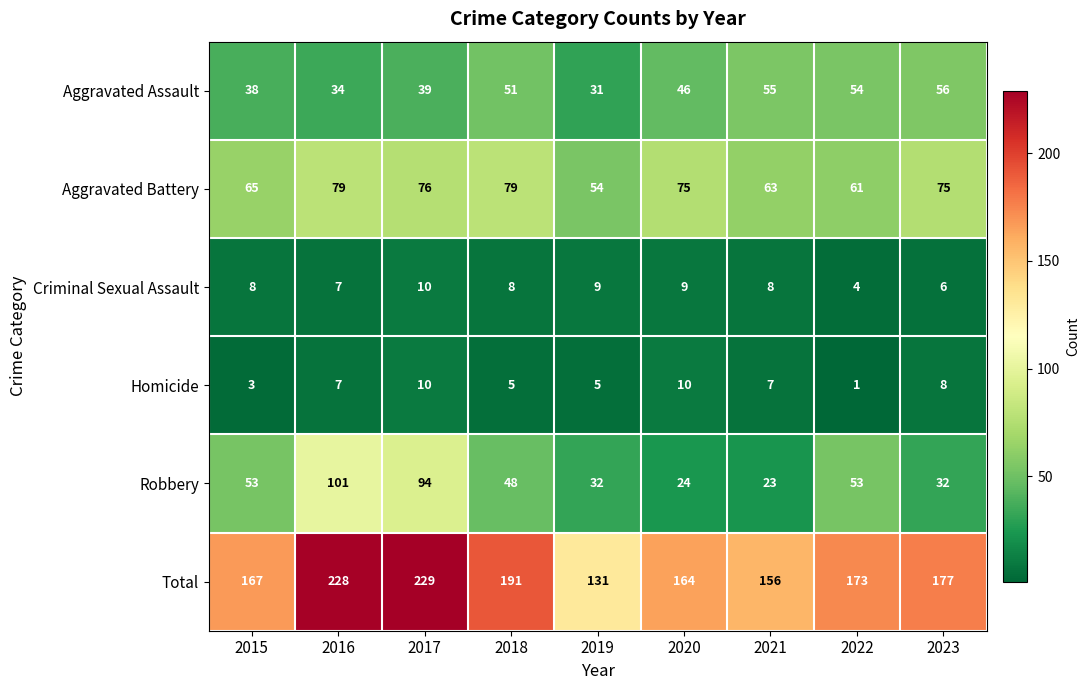

What is the difference between the second highest and second lowest values in the Aggravated Battery series?

18